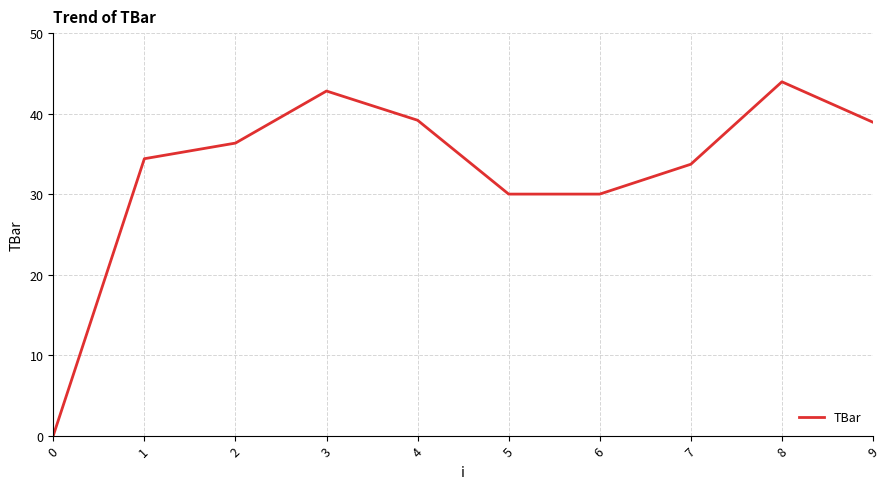

What is the difference between the values at 3 and 2?

6.5